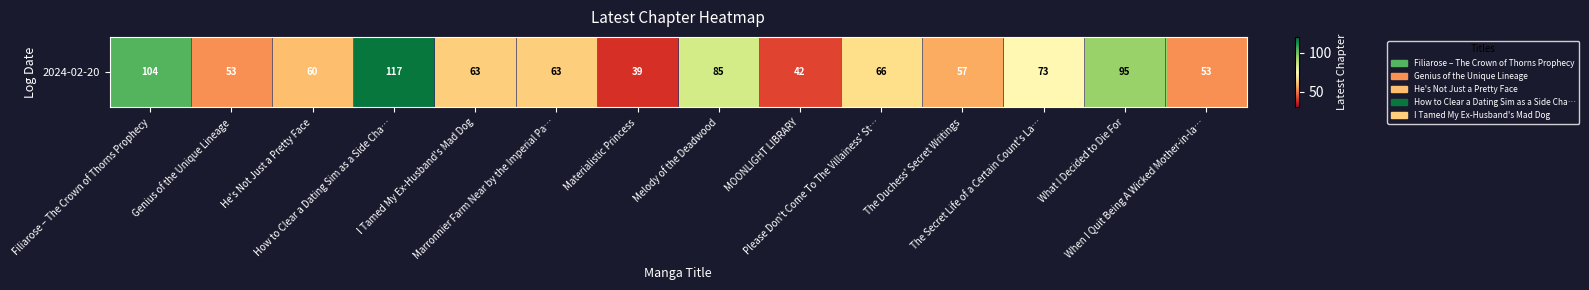

How many data points are less than 63?

6